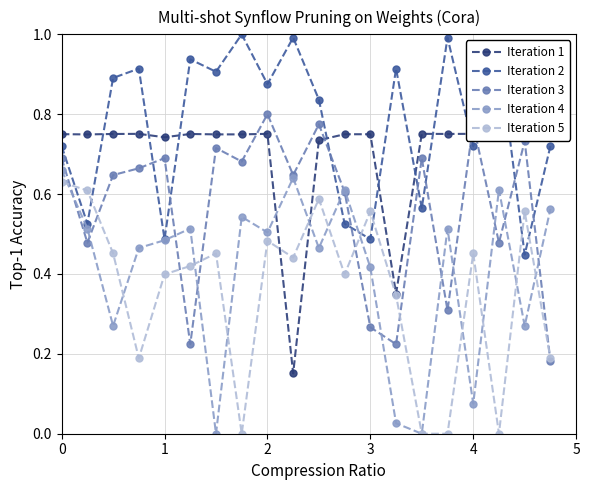

Which series has the largest total across all categories?

Iteration 2